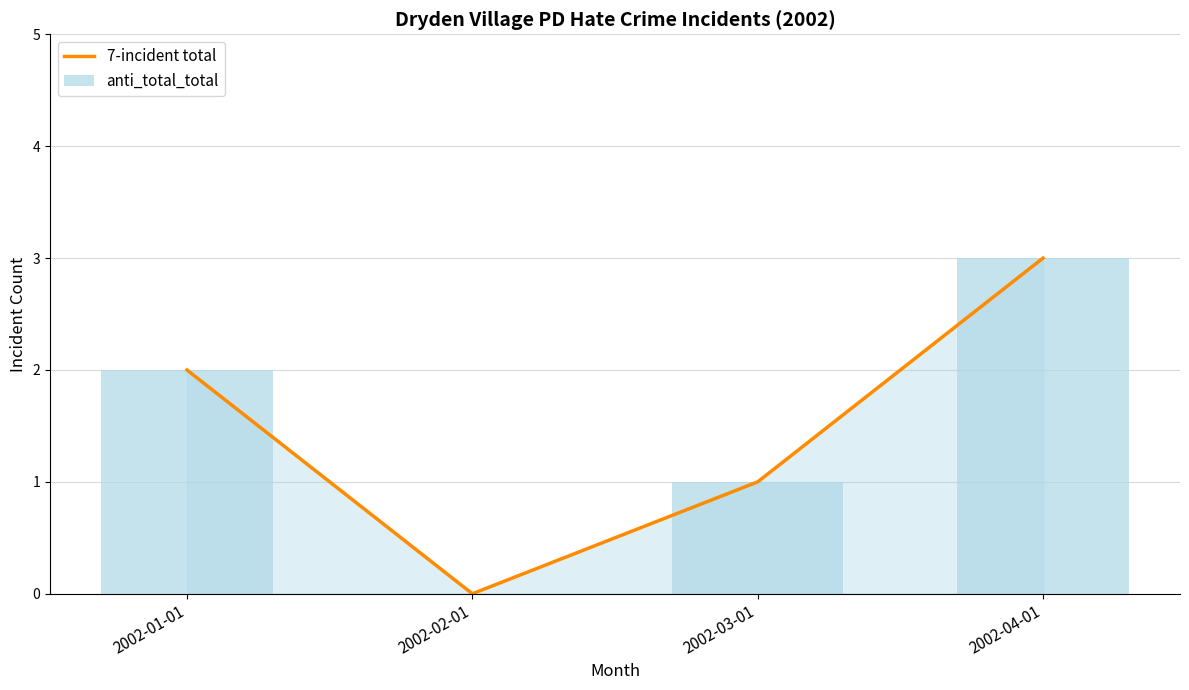

Which has a higher value, 2002-04-01 or 2002-01-01?

2002-04-01